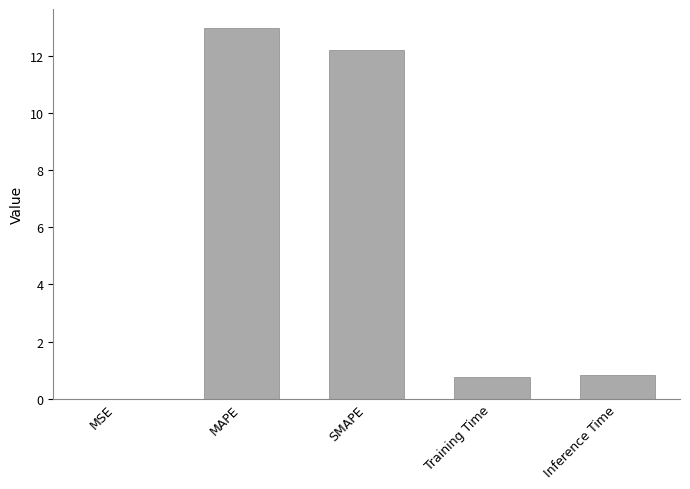

What value does the data have at MAPE?

13.0